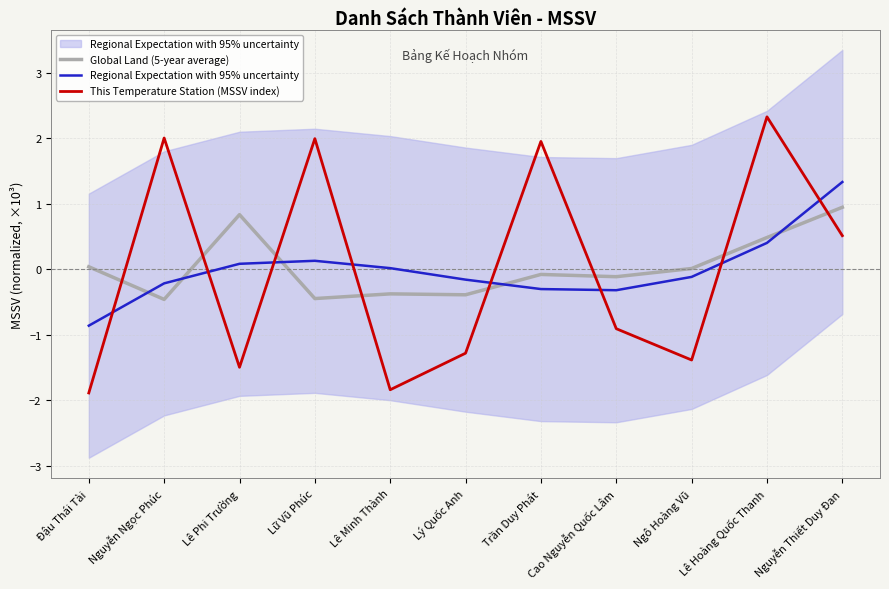

What are all the series names shown in the legend?

Global Land (5-year average), Regional Expectation with 95% uncertainty, This Temperature Station (MSSV index)